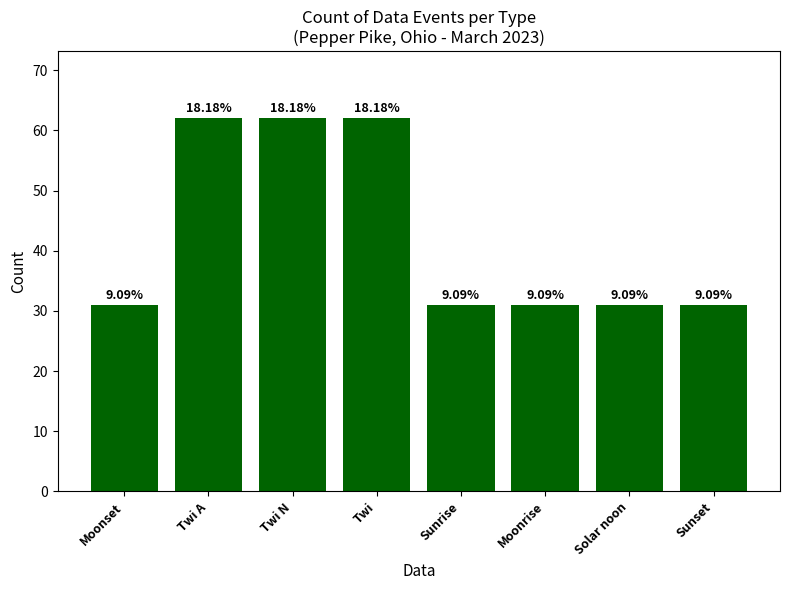

How many values are between 31 and 62?

8